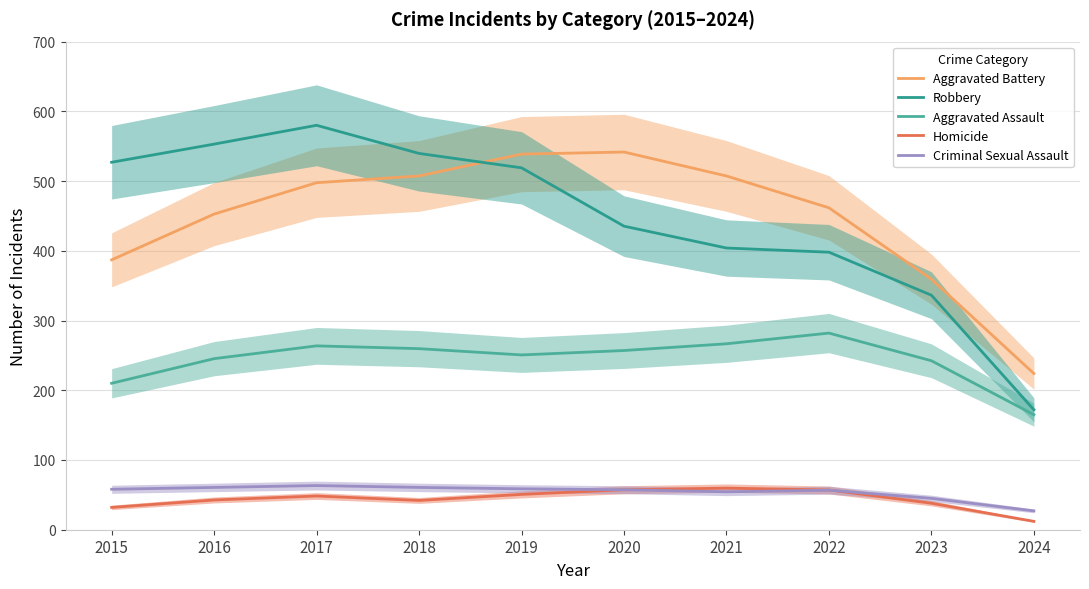

What is the highest value of the Criminal Sexual Assault series?

63.3